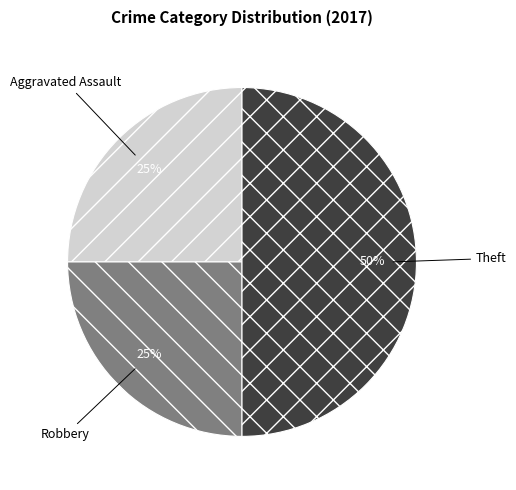

The Robbery slice represents 25% of the pie. True or false?

True